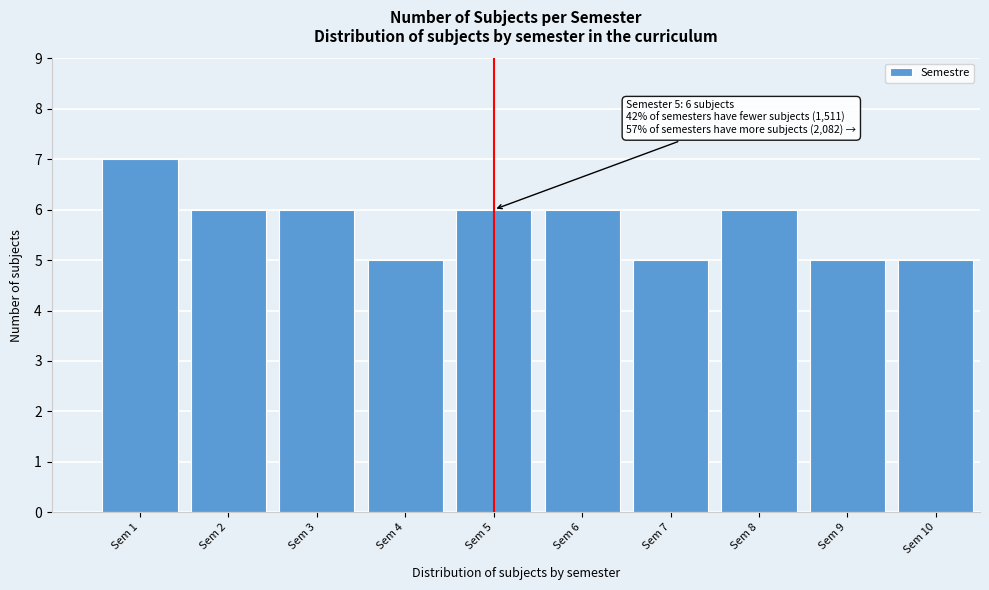

Reading right to left, what are all the values shown in this chart?

5	5	6	5	6	6	5	6	6	7